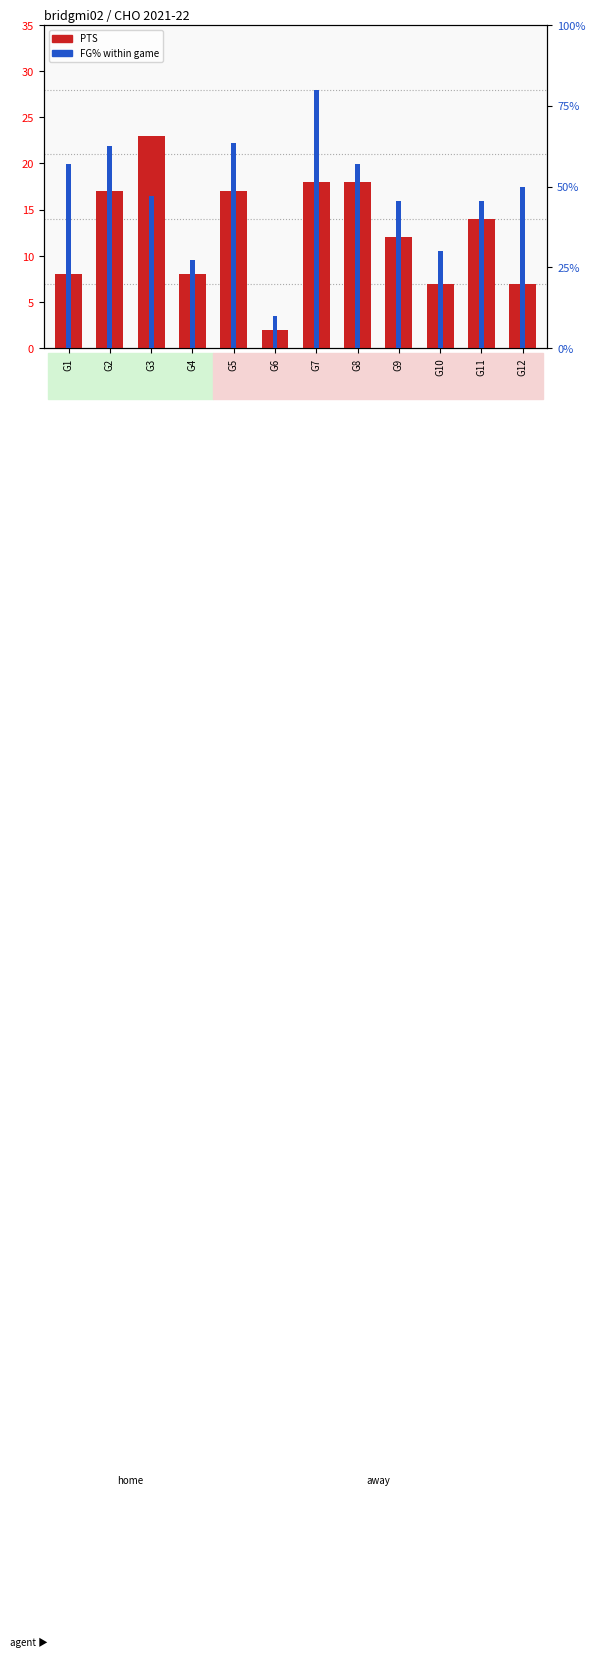

Between G10 and G3, which is larger?

G3